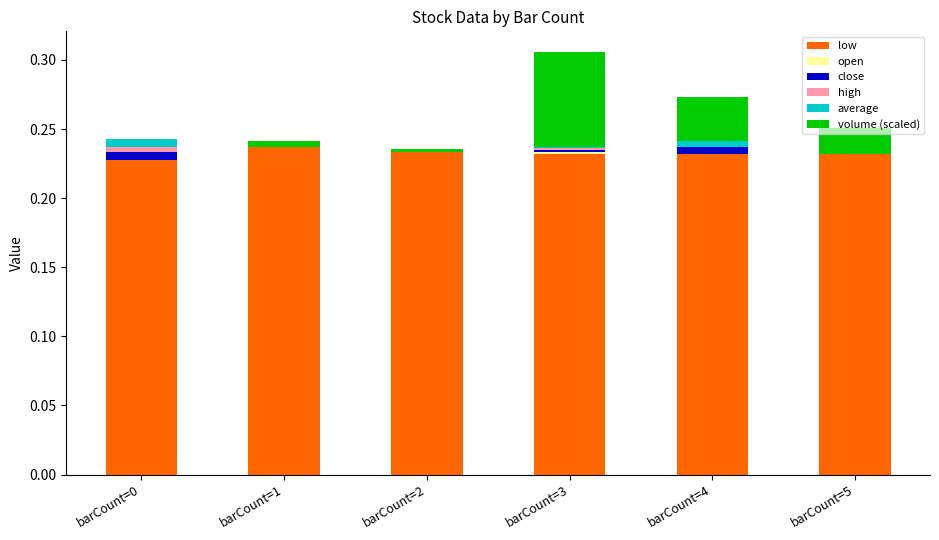

At how many categories does at least one series exceed 0?

6